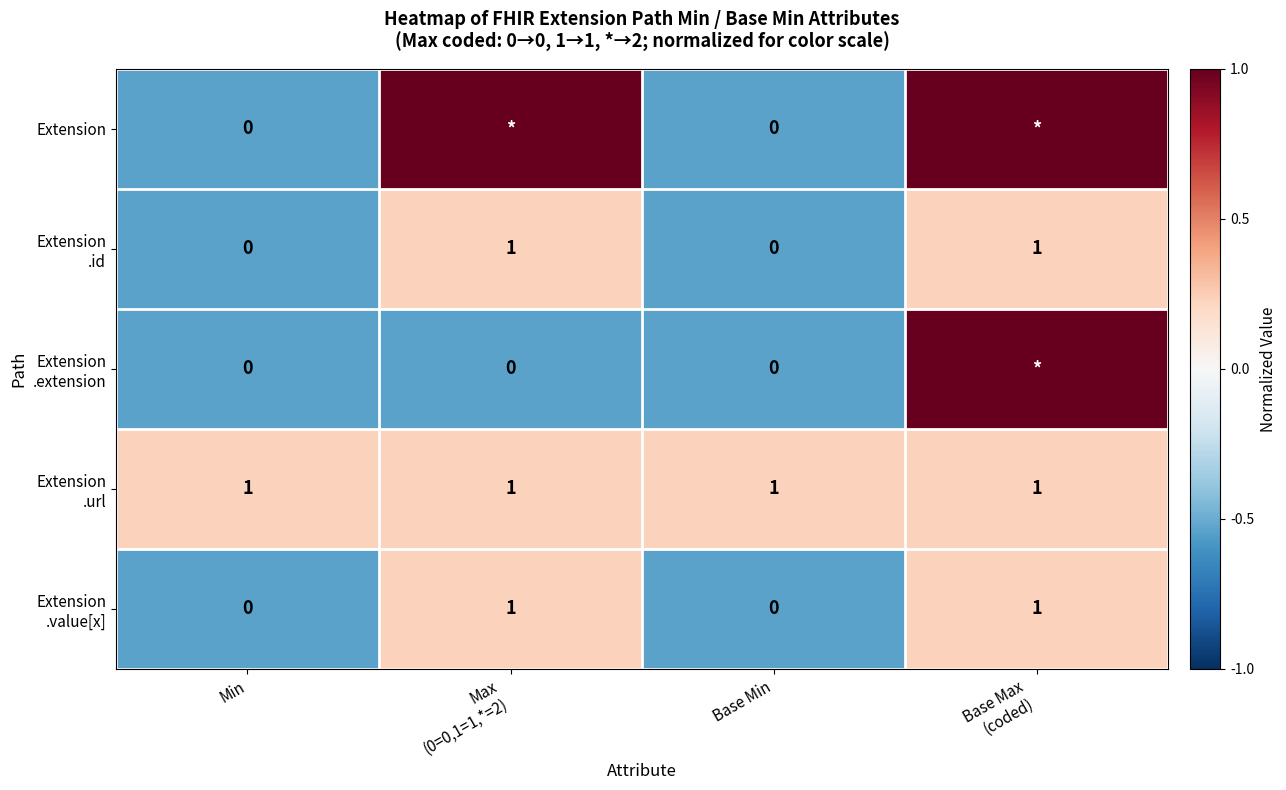

What is the difference between the maximum and minimum values in the Extension .extension series?

1.5